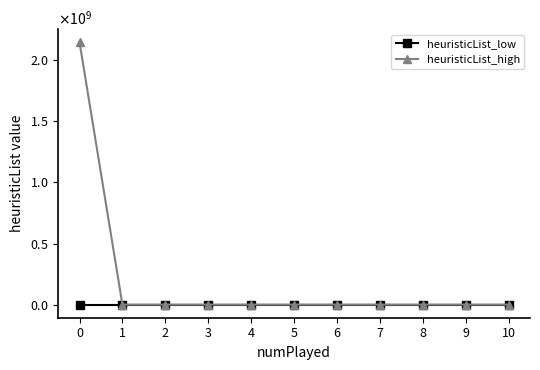

Is this an area chart (filled region under the line)?

No